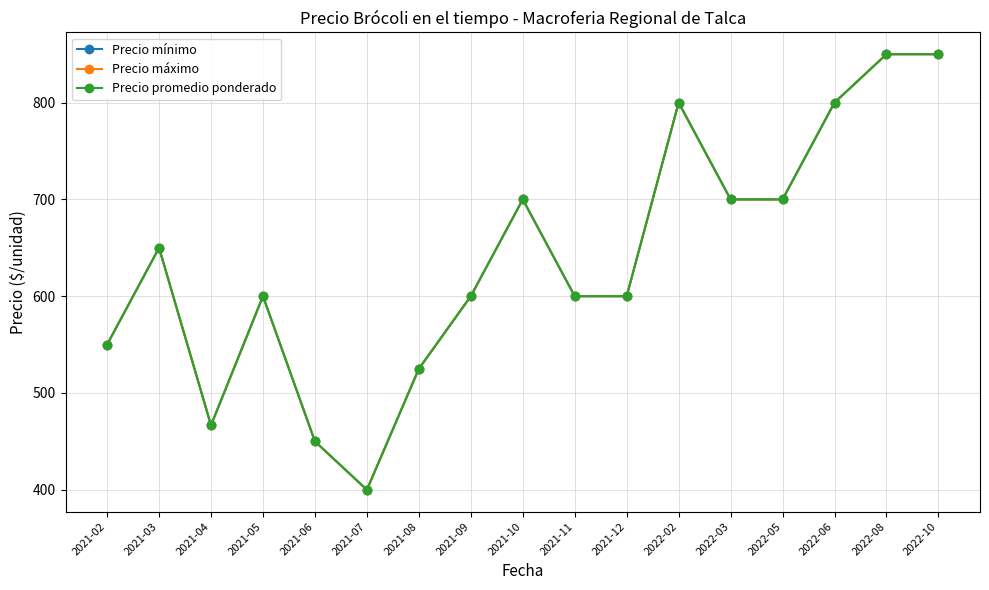

True or false: Precio máximo and Precio promedio ponderado intersect in this chart.

False